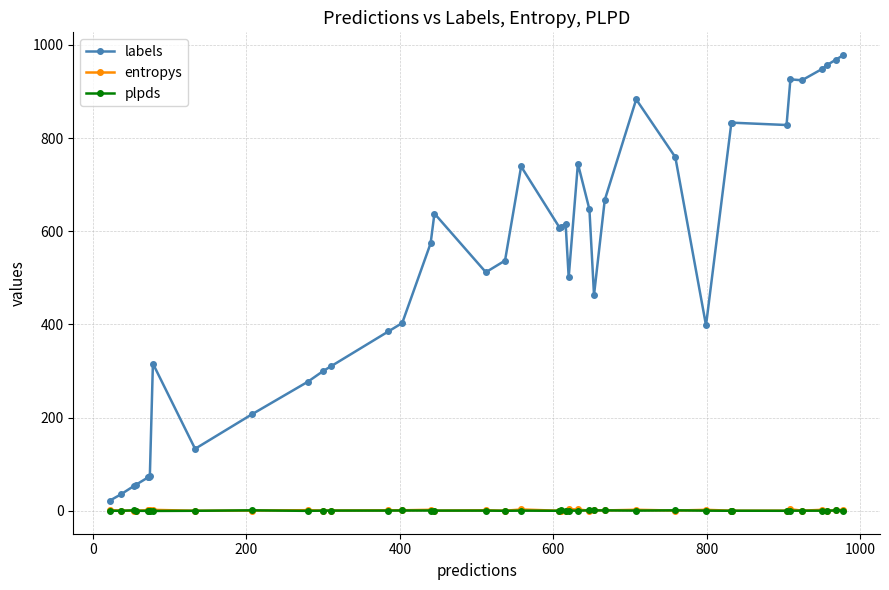

How many categories are shown in the chart?

40